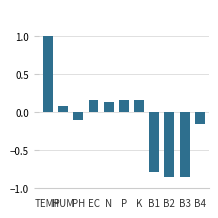

What is the maximum value shown in the chart?

1.0